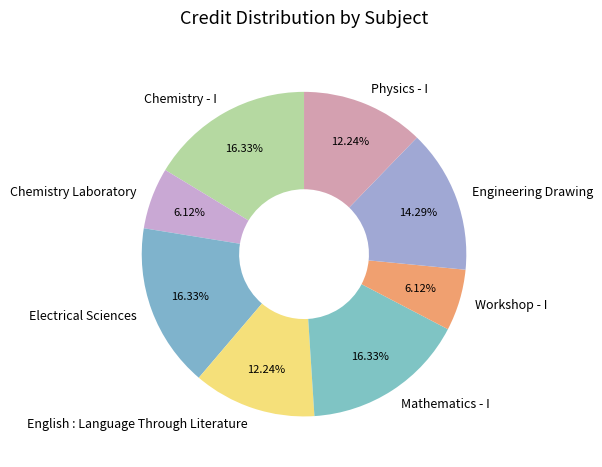

To the nearest percent, what is the difference between the Workshop - I and Physics - I slice percentages?

6%